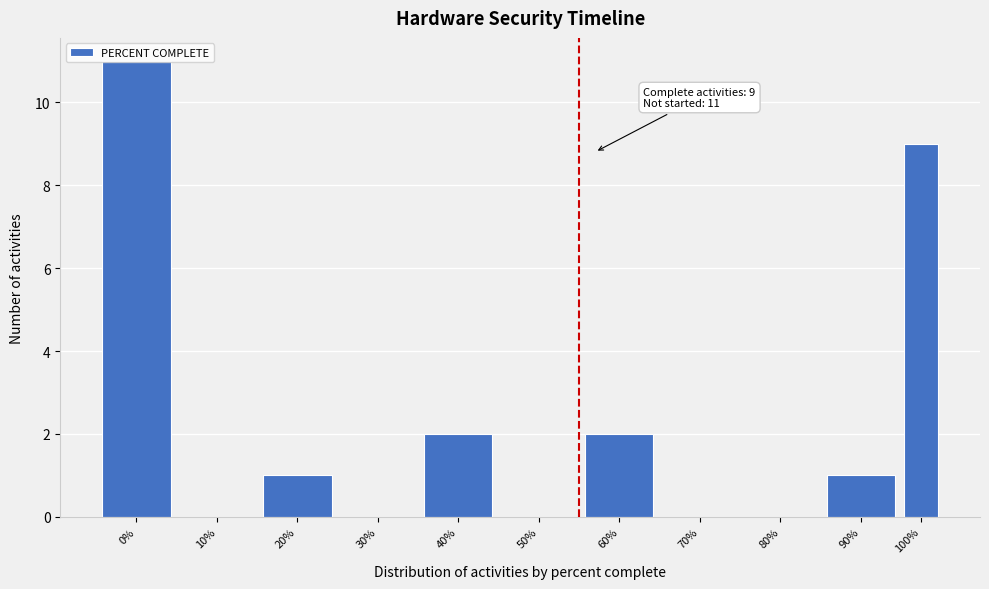

True or false: the data shows 1 at 40%.

False